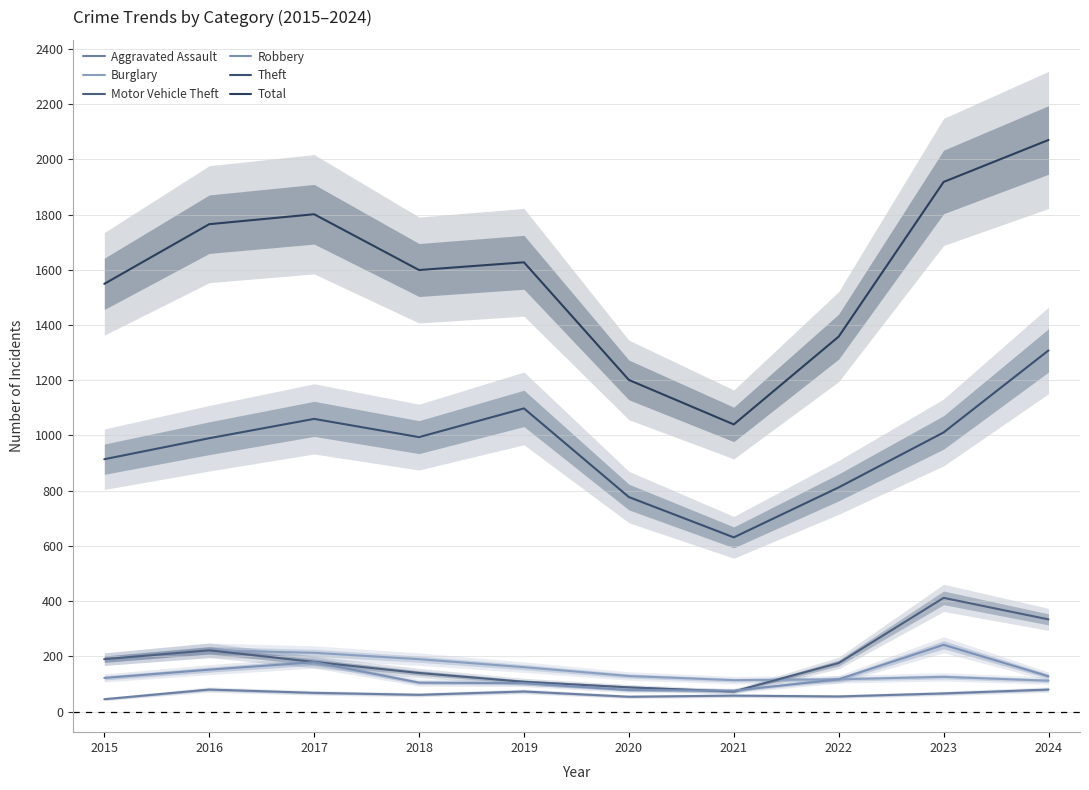

Where is the first local maximum for Motor Vehicle Theft?

2016